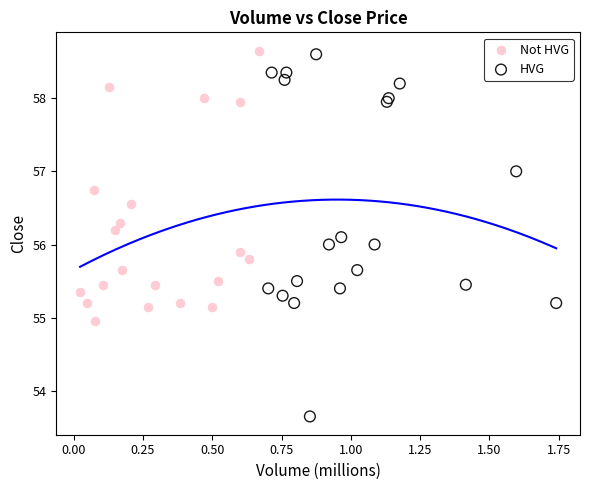

Which series has the widest spread of Y values?

HVG